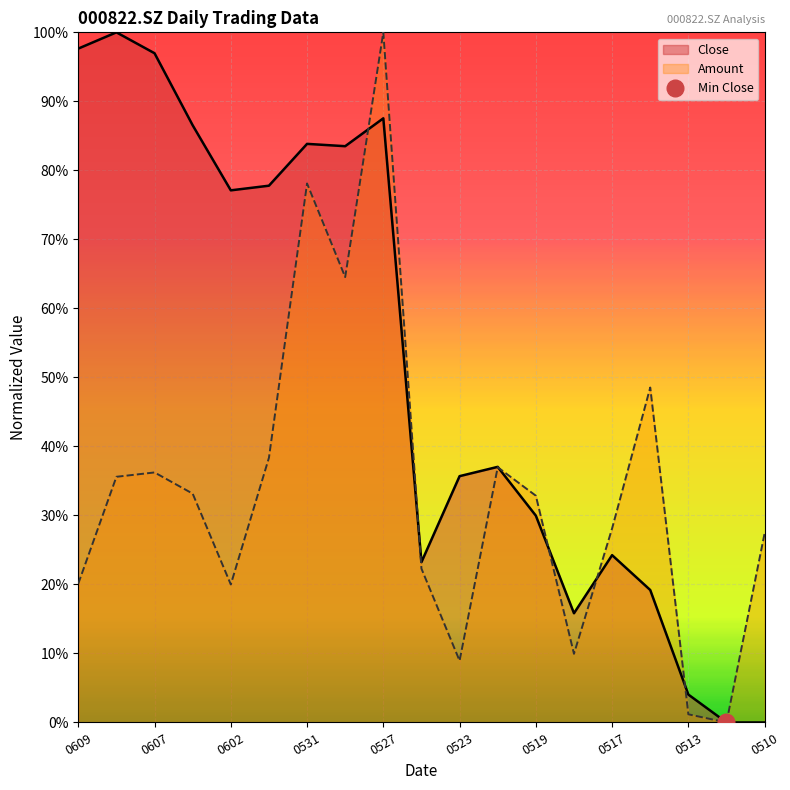

The value of Close at 20220516 is 0.2. True or false?

True